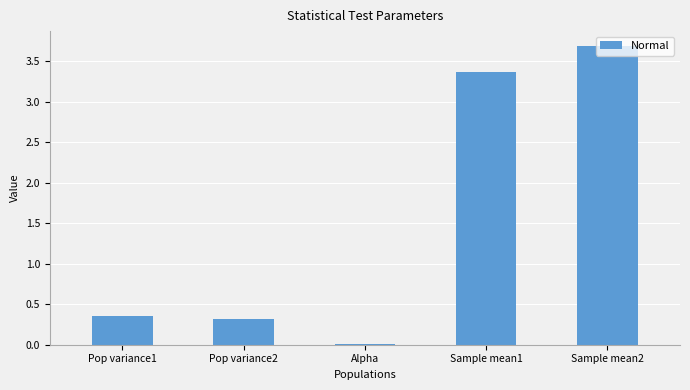

At which category does the chart reach its peak across all series?

Sample mean2